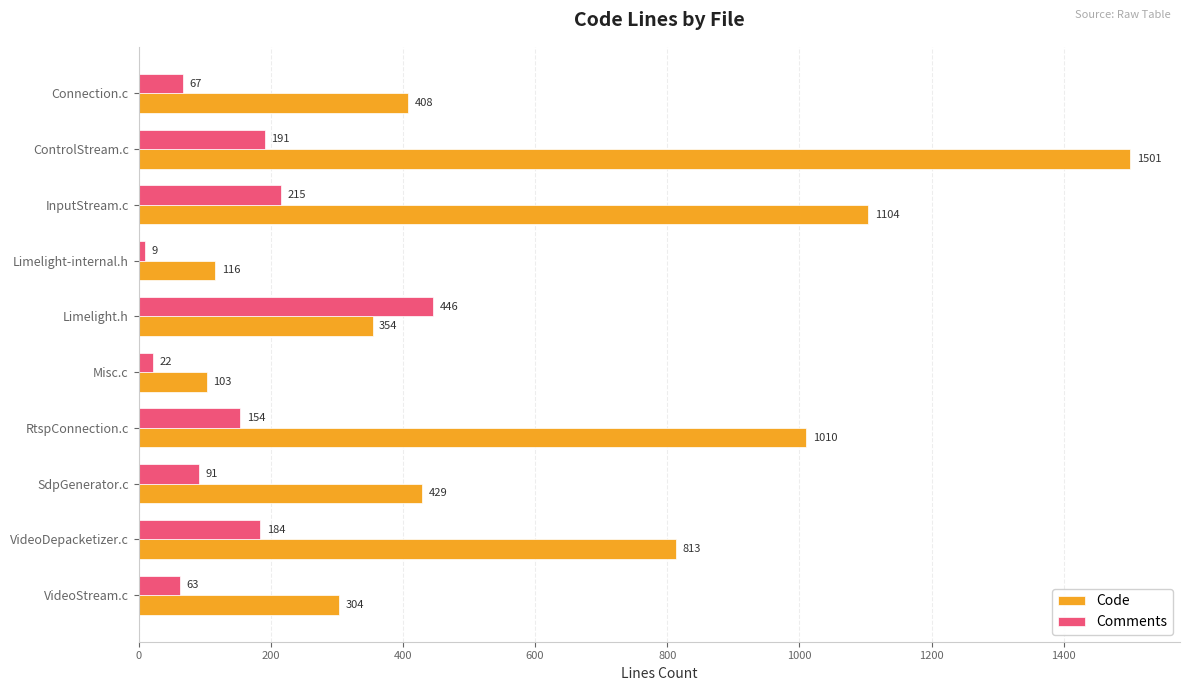

Rank the series at Limelight-internal.h from highest to lowest value.

Code, Comments